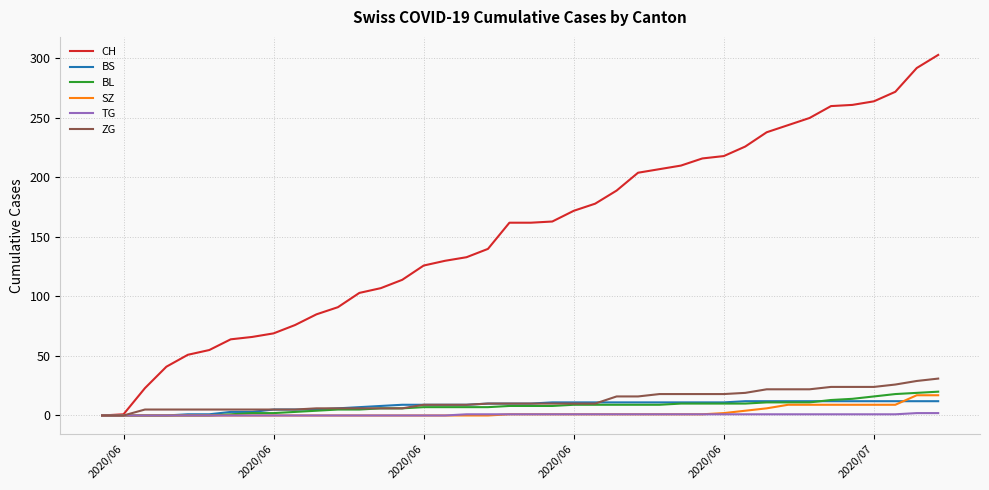

Which series has the largest range (max minus min)?

CH